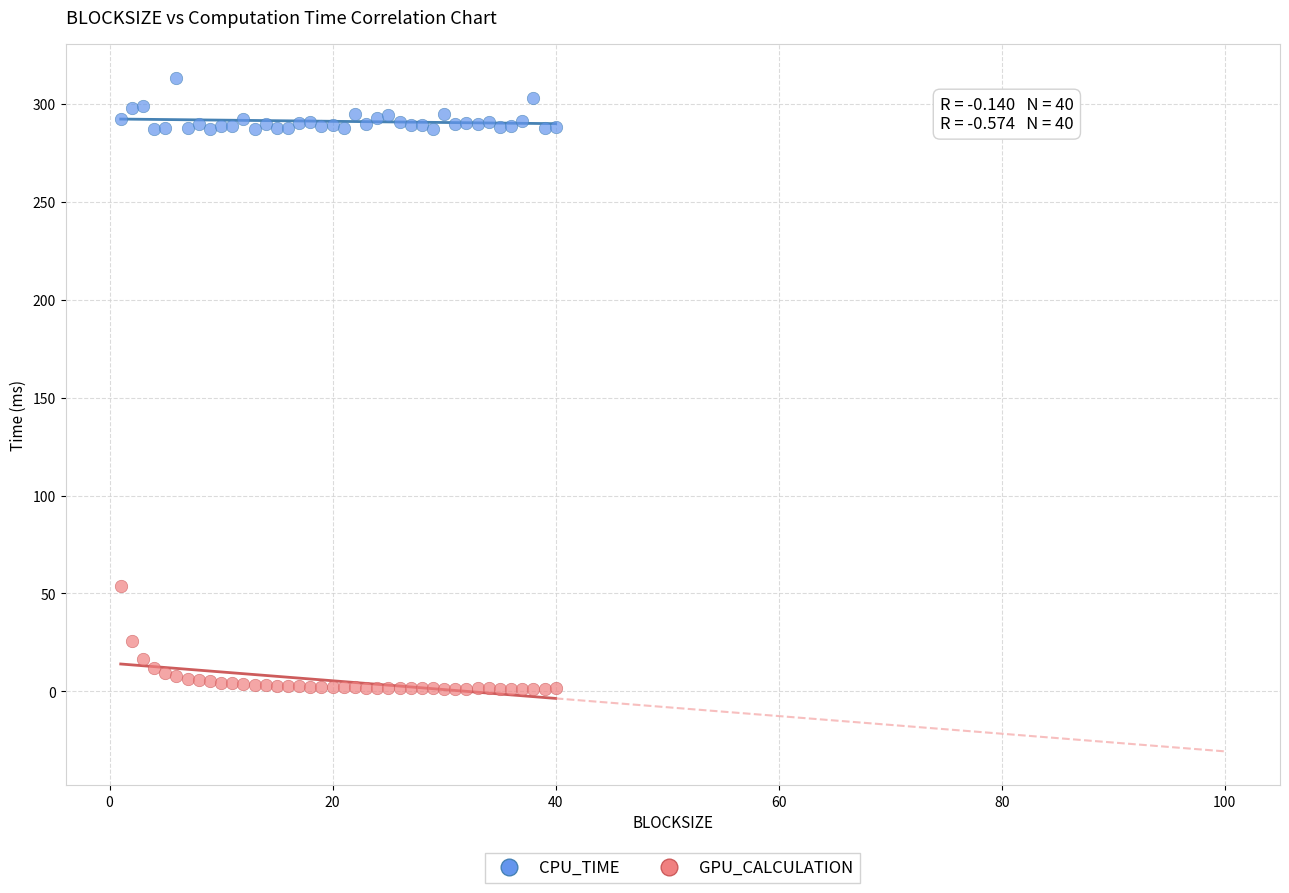

Which series contains the highest Y value?

CPU_TIME